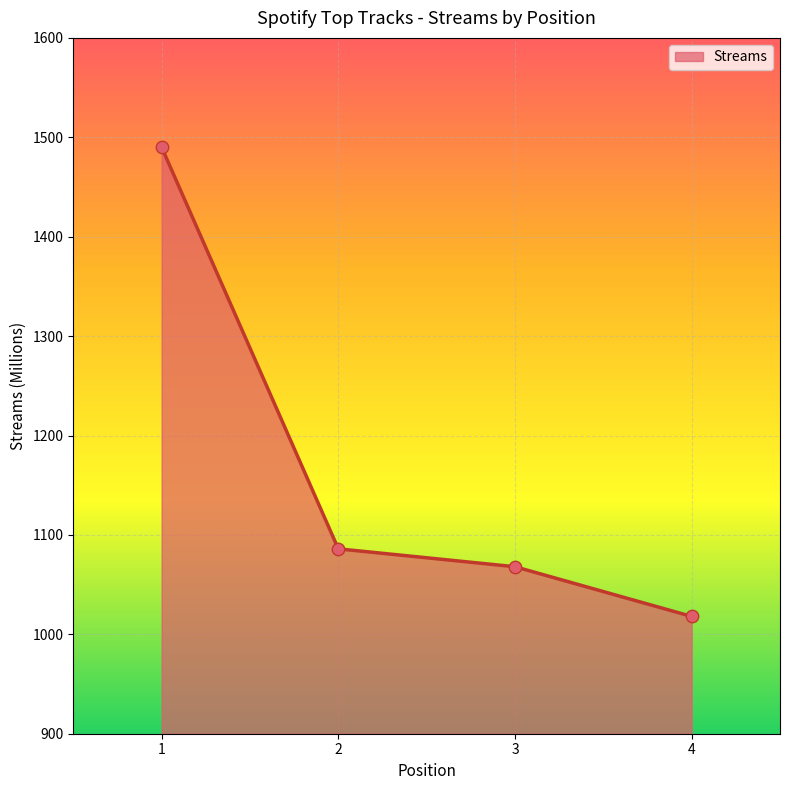

What is the change in value from 1 to 4?

-472